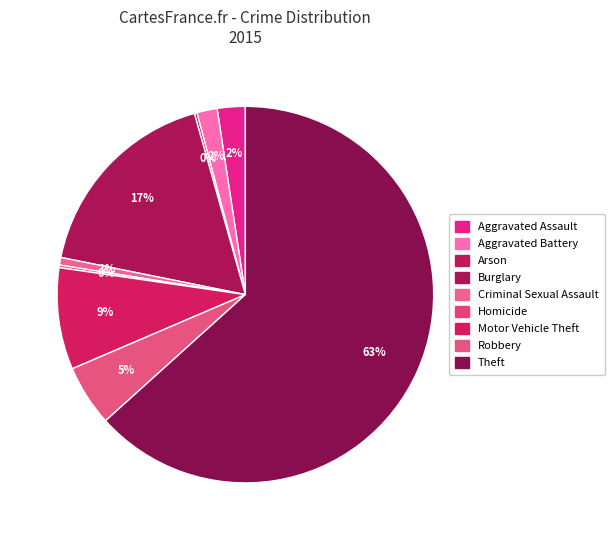

What is the ratio of the value at Homicide to the value at Aggravated Battery?

0.1